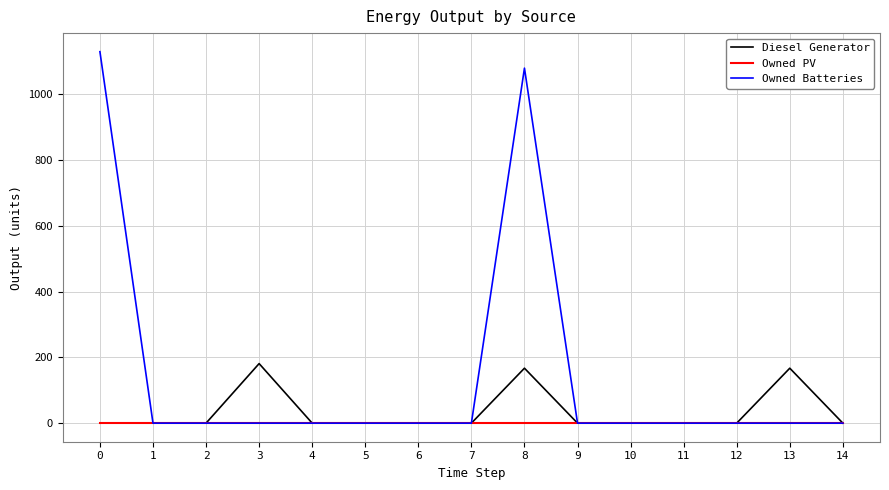

At which category is the sum across all series the highest?

8